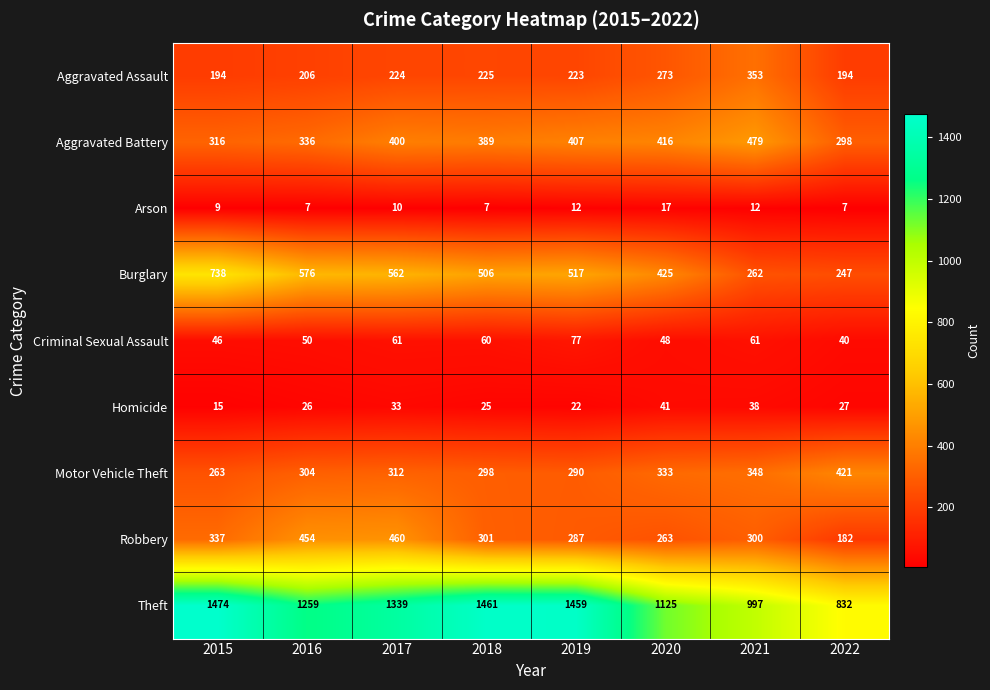

What is the sum of the Criminal Sexual Assault values at 2018 and 2019?

137